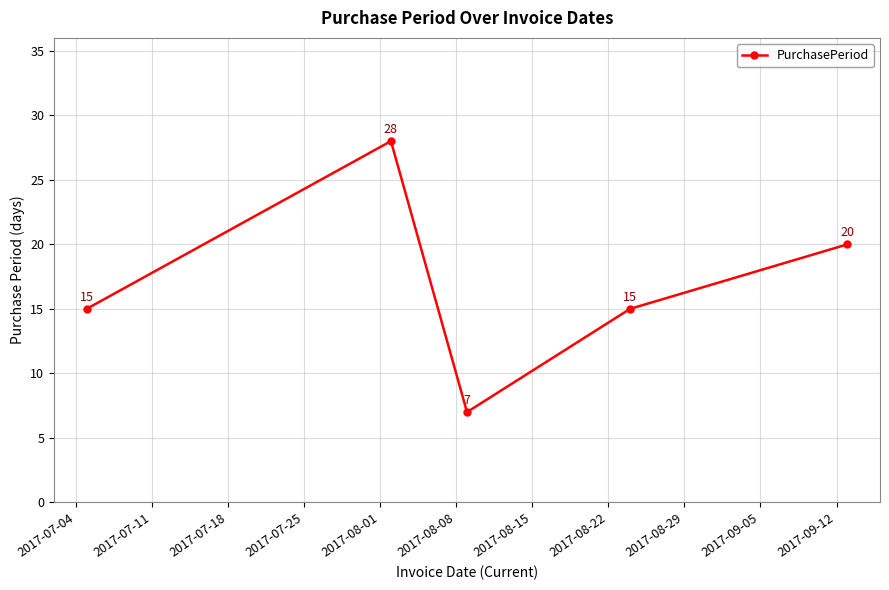

What is the value of the 1st point from the left?

15